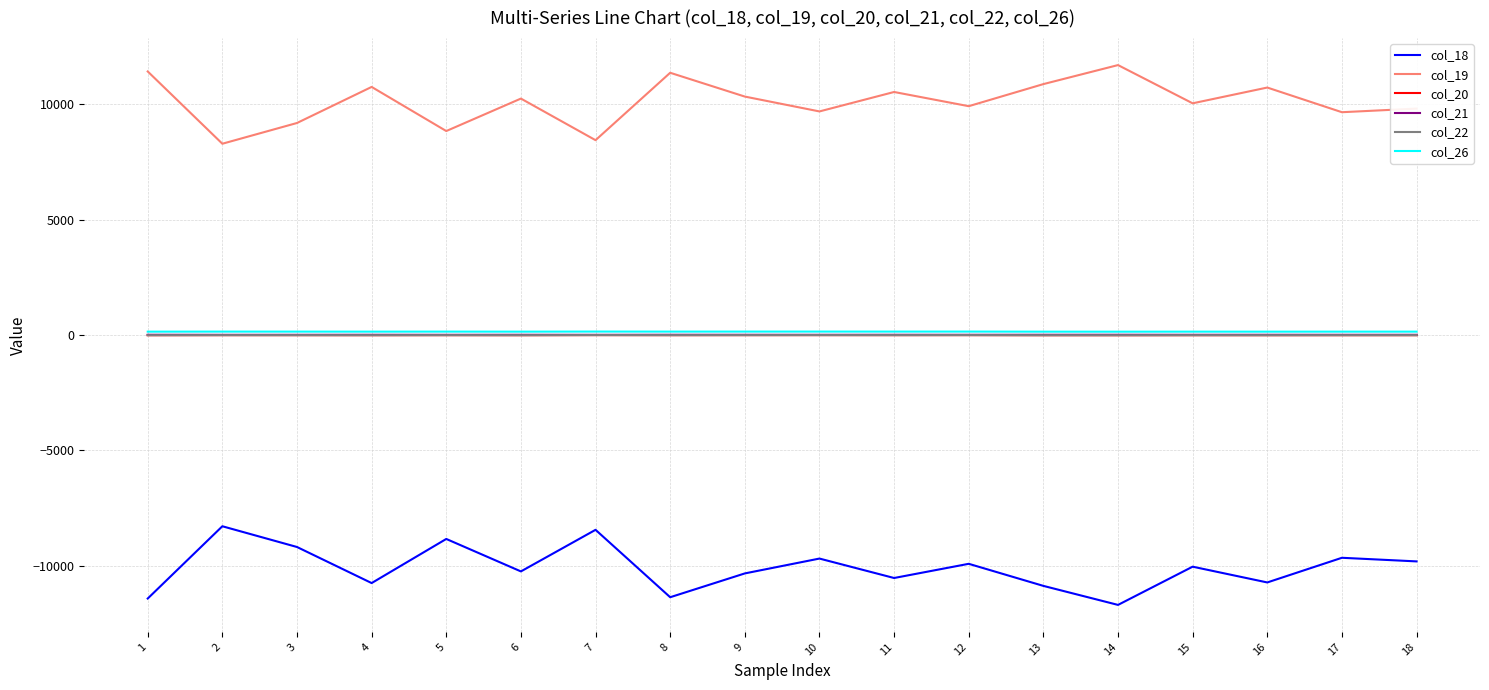

What are all the series names shown in the legend?

col_18, col_19, col_20, col_21, col_22, col_26